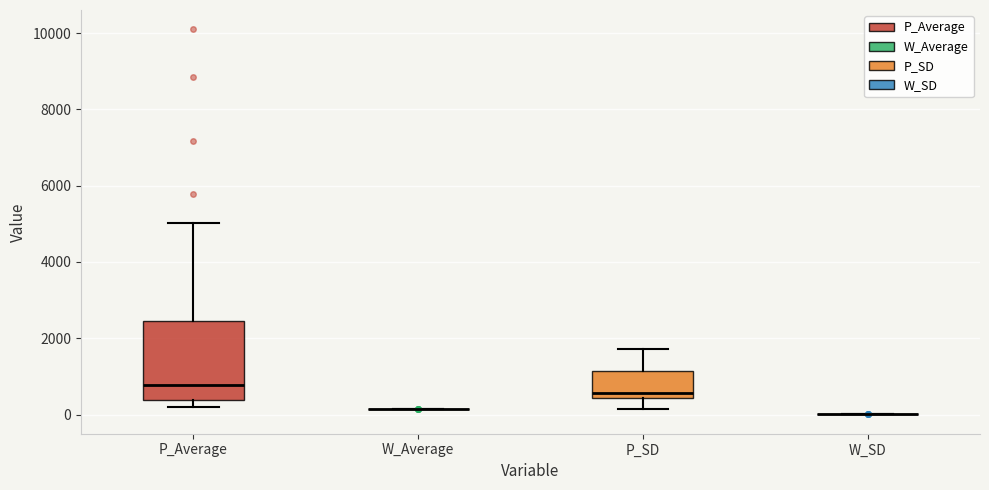

Reading left to right, read every box against the y-axis: the position of its median line, the range the box covers, and the ends of its whiskers. The values are not printed on the chart, so give them approximately, as read against the axis.

P_Average: median 800, box 400 to 2400, whiskers 200 to 5000
W_Average: box collapsed to a line at 200, whiskers 200 to 200
P_SD: median 600, box 400 to 1200, whiskers 200 to 1800
W_SD: box collapsed to a line at 0, whiskers 0 to 0